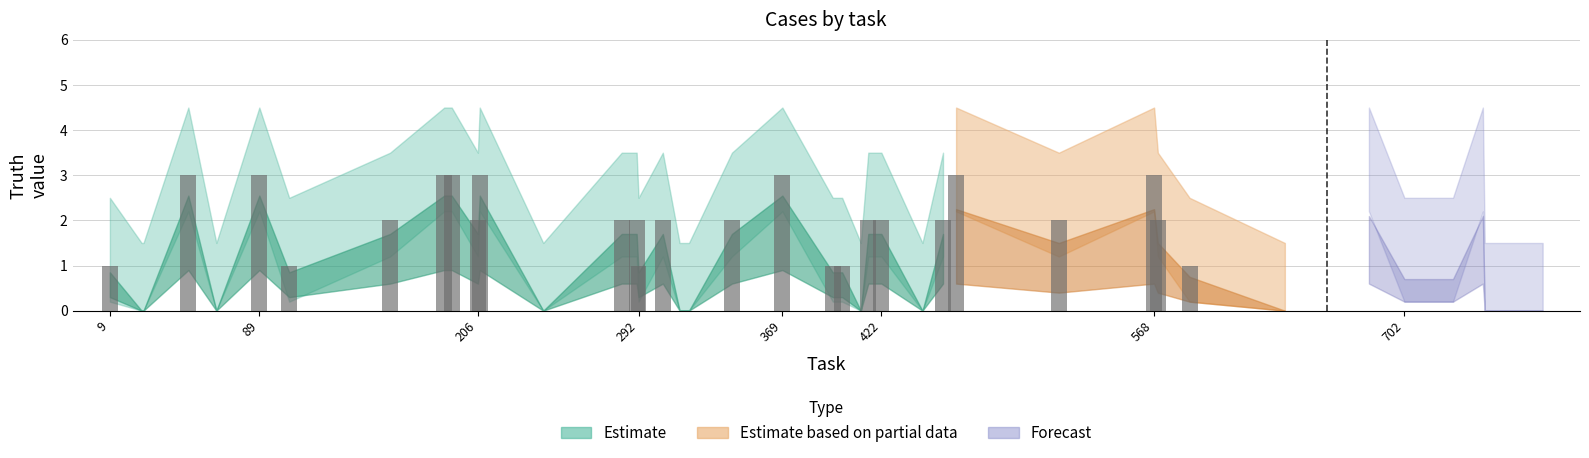

Between 26 and 683, which is larger?

683